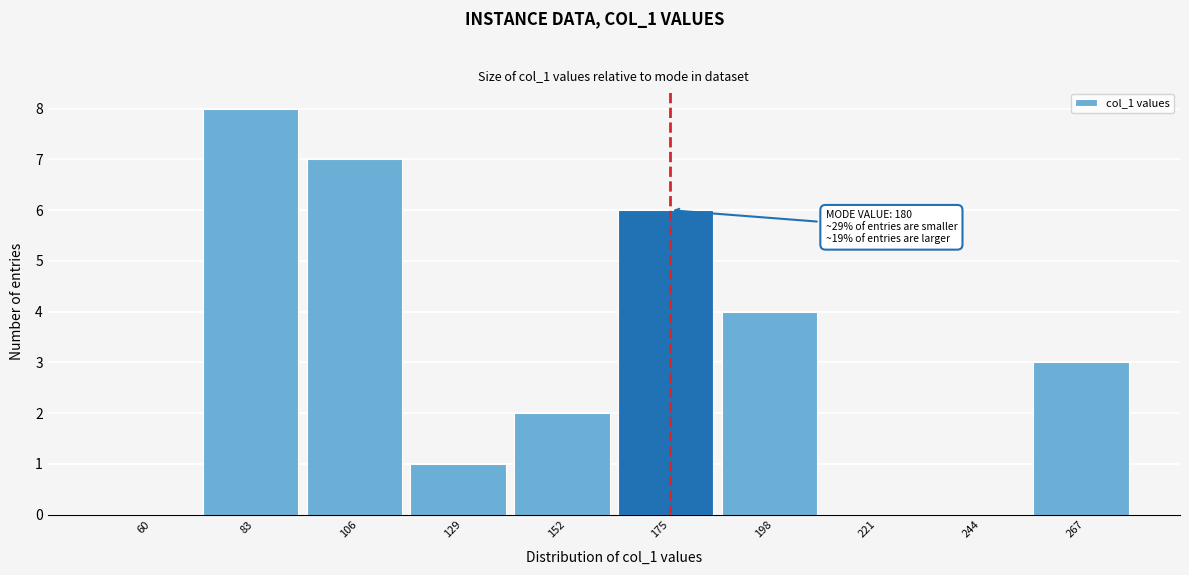

Reading left to right, what are all the values shown in this chart?

60=0	83=8	106=7	129=1	152=2	175=6	198=4	221=0	244=0	267=3